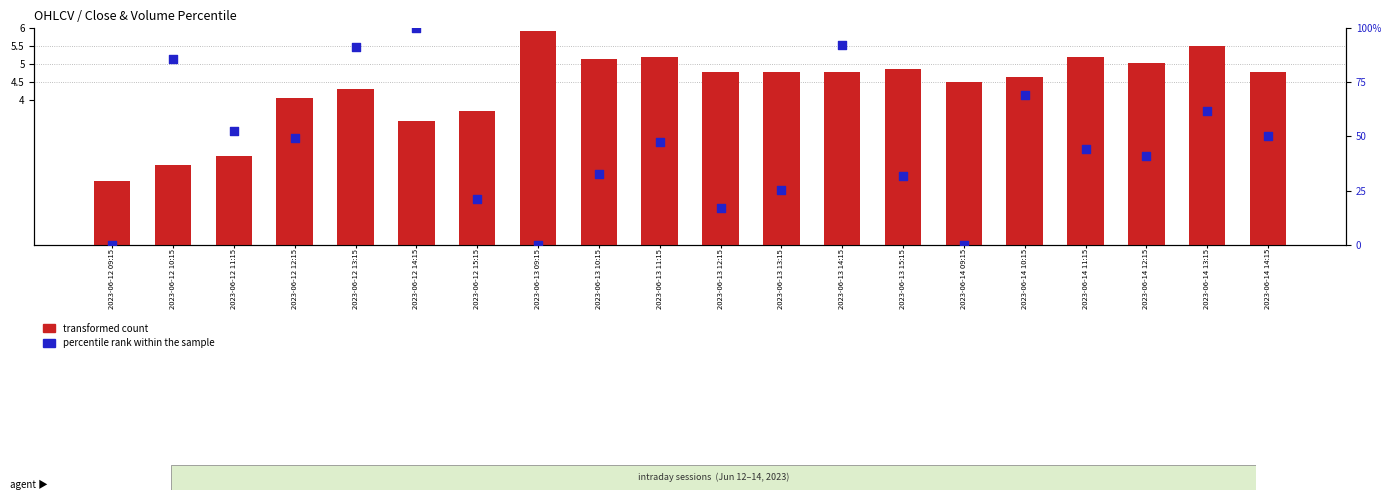

Which series reaches the maximum Y coordinate?

percentile rank within the sample